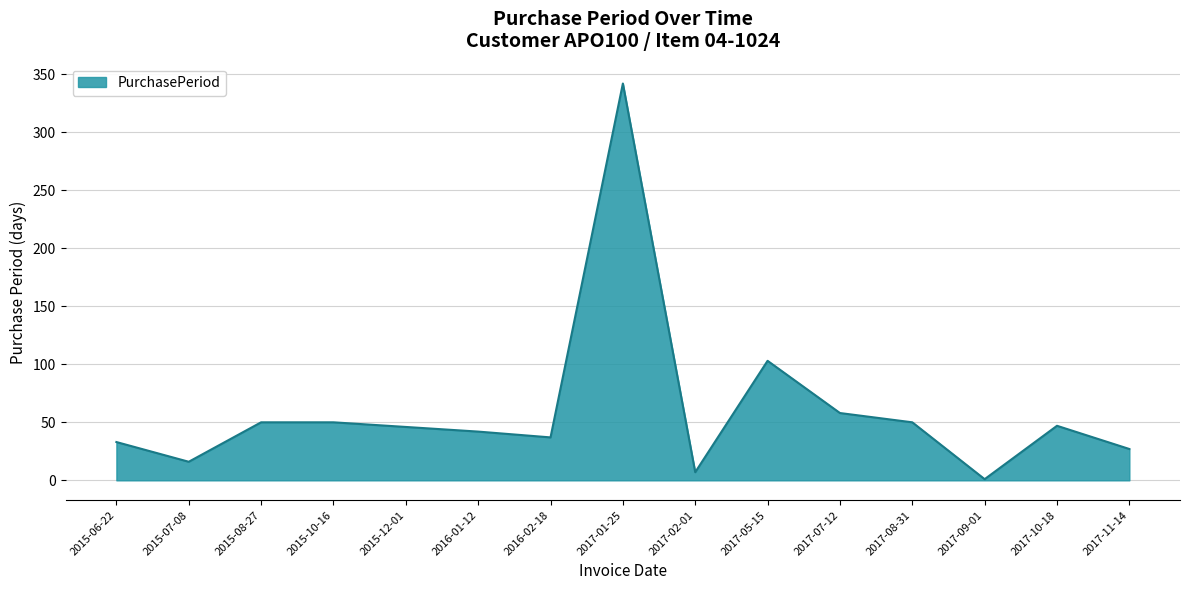

What is the ratio of the value at 2015-07-08 to the value at 2015-08-27?

0.3